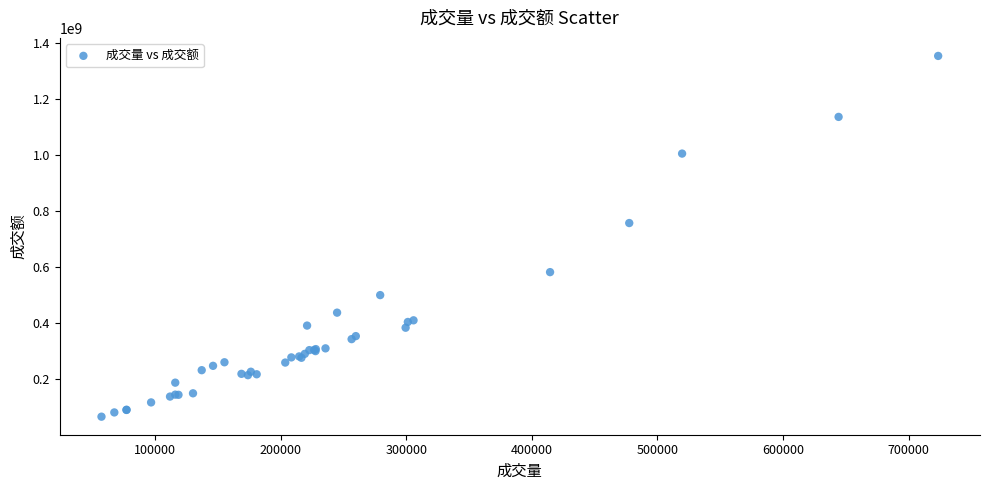

What Y value in the scatter plot is closest to 709390127?

756648917